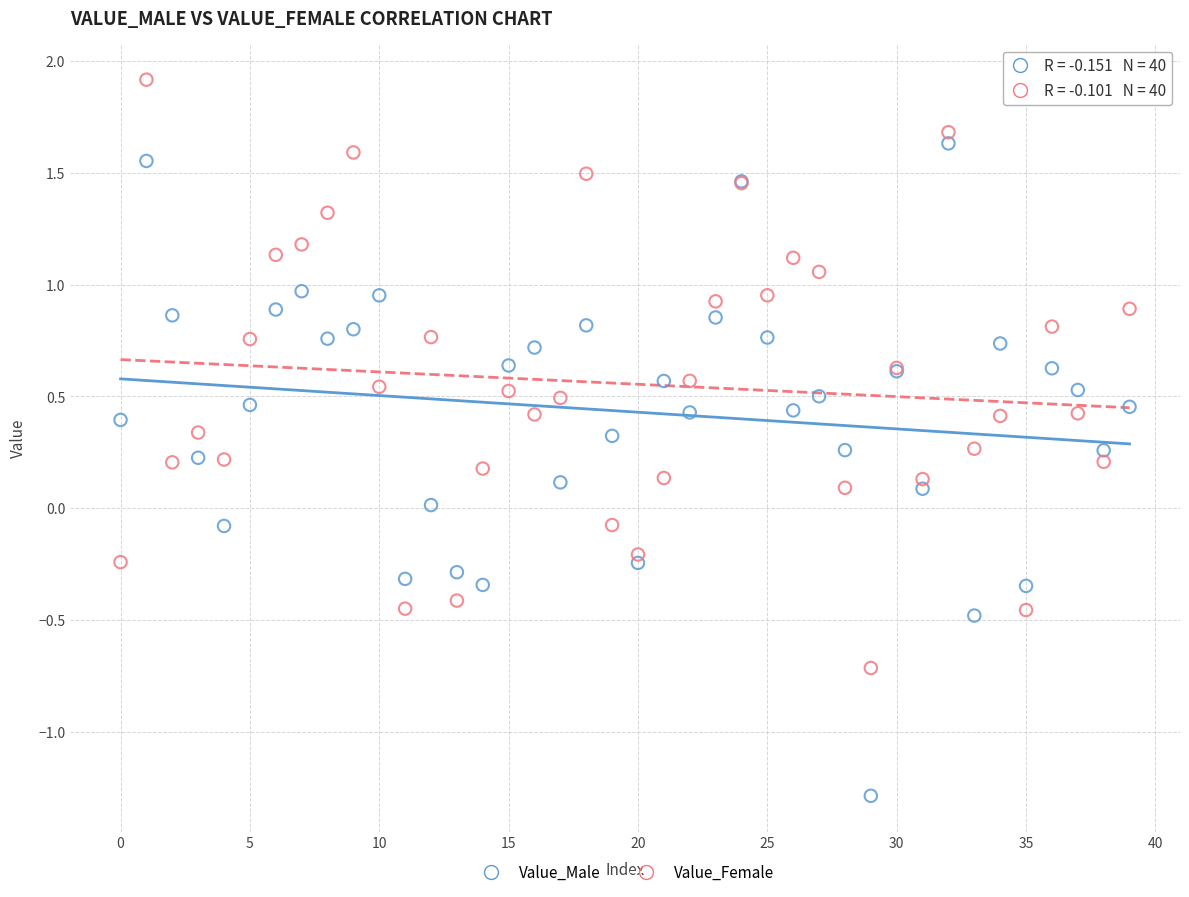

Which series reaches the minimum Y coordinate?

Value_Male